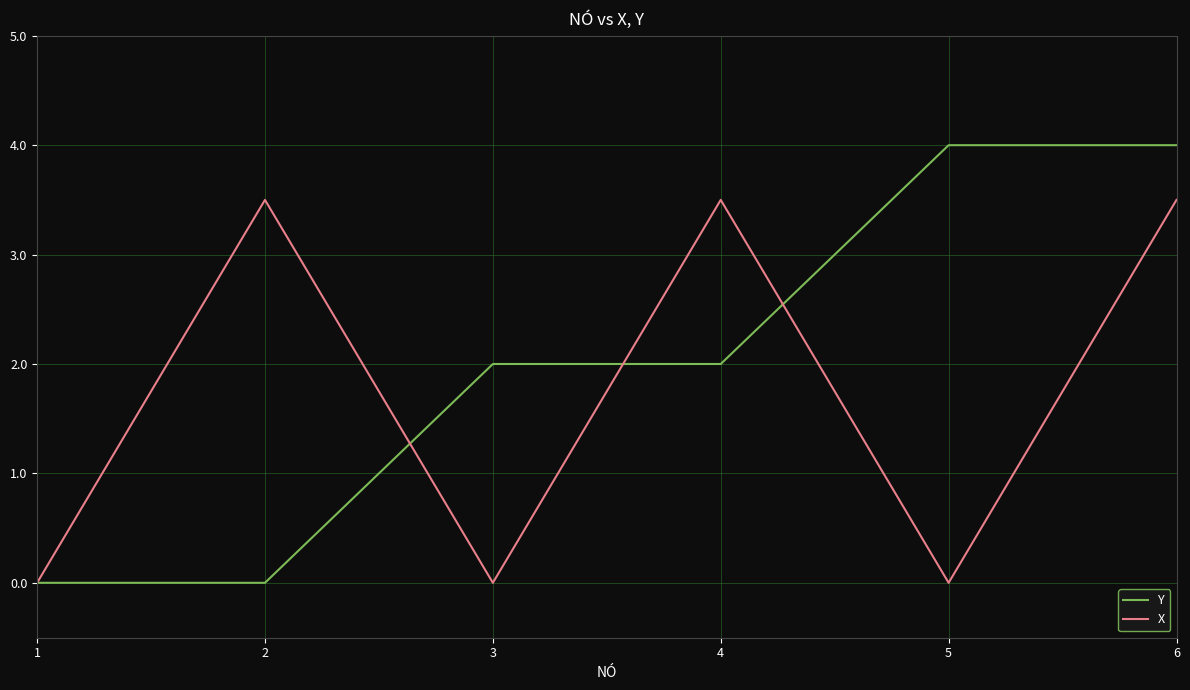

What are all the series names shown in the legend?

Y, X